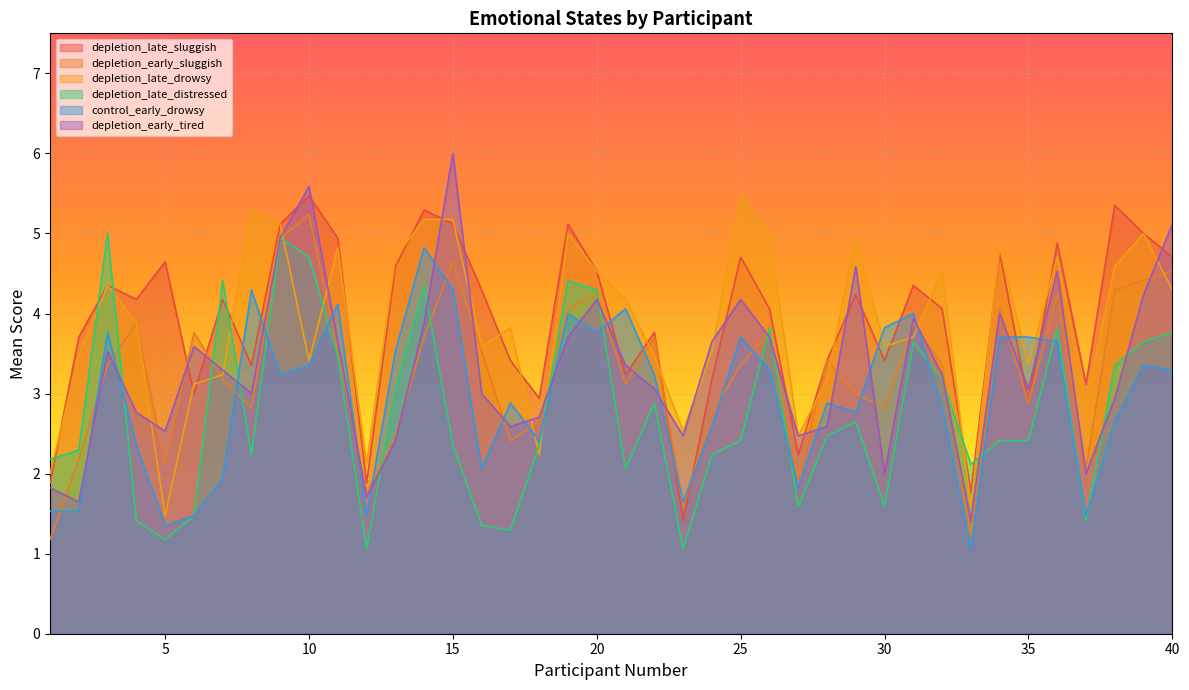

Between 18 and 29, which is larger?

29